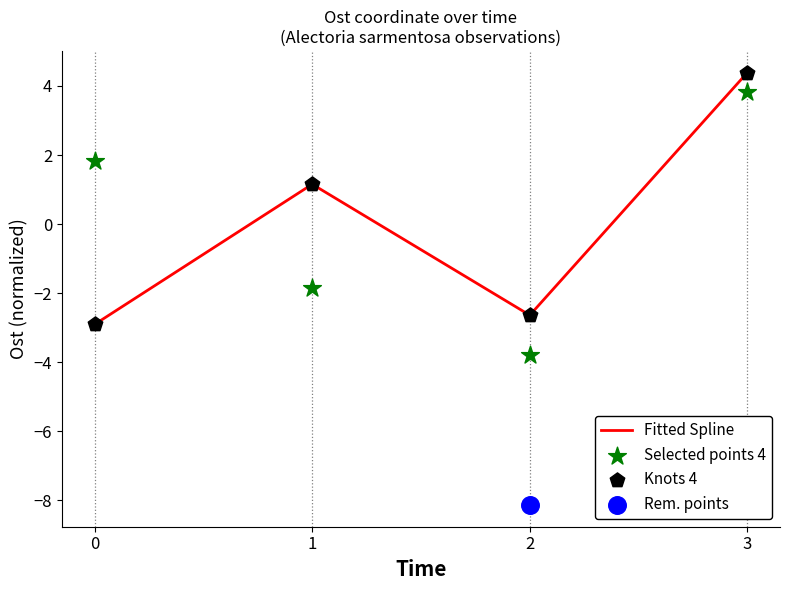

At which category is the sum across all series the highest?

3